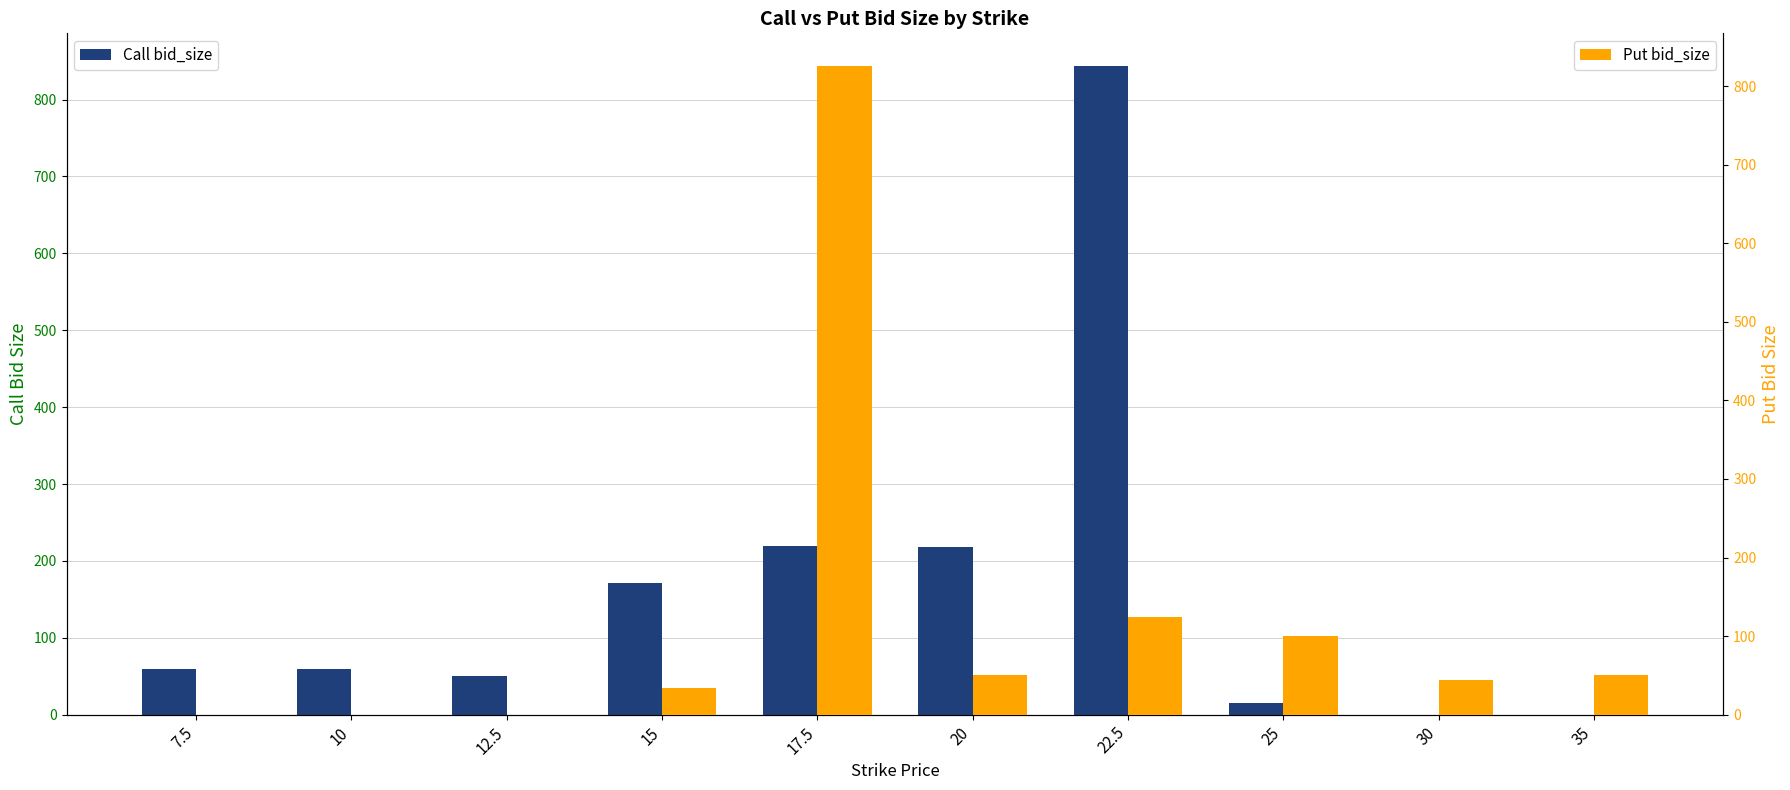

What are all the series names shown in the legend?

Call bid_size, Put bid_size